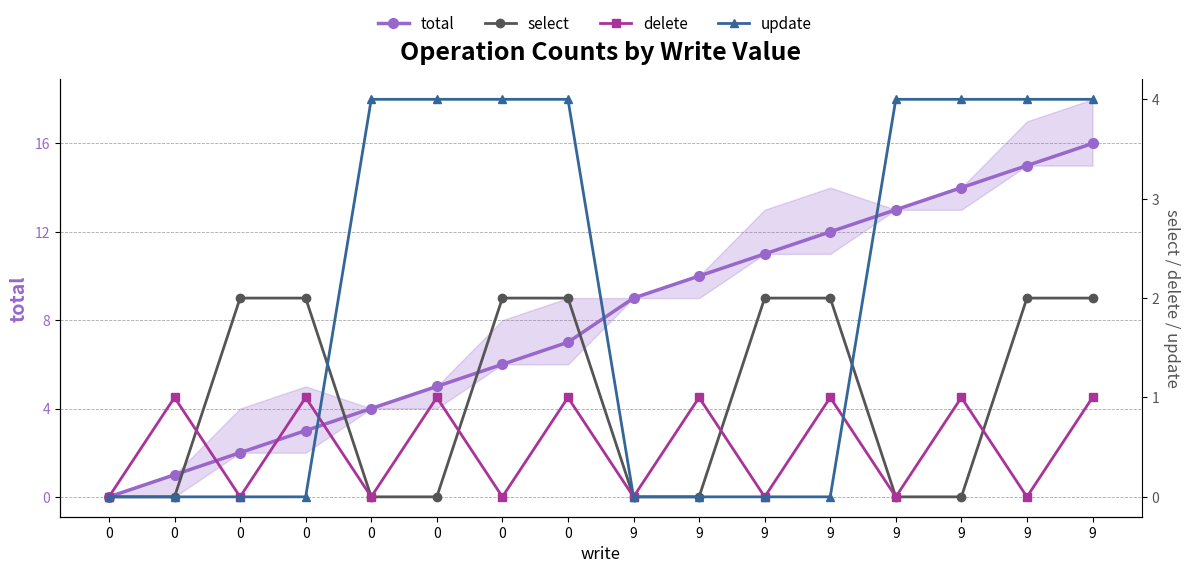

The value of total at 0 is 1. True or false?

False